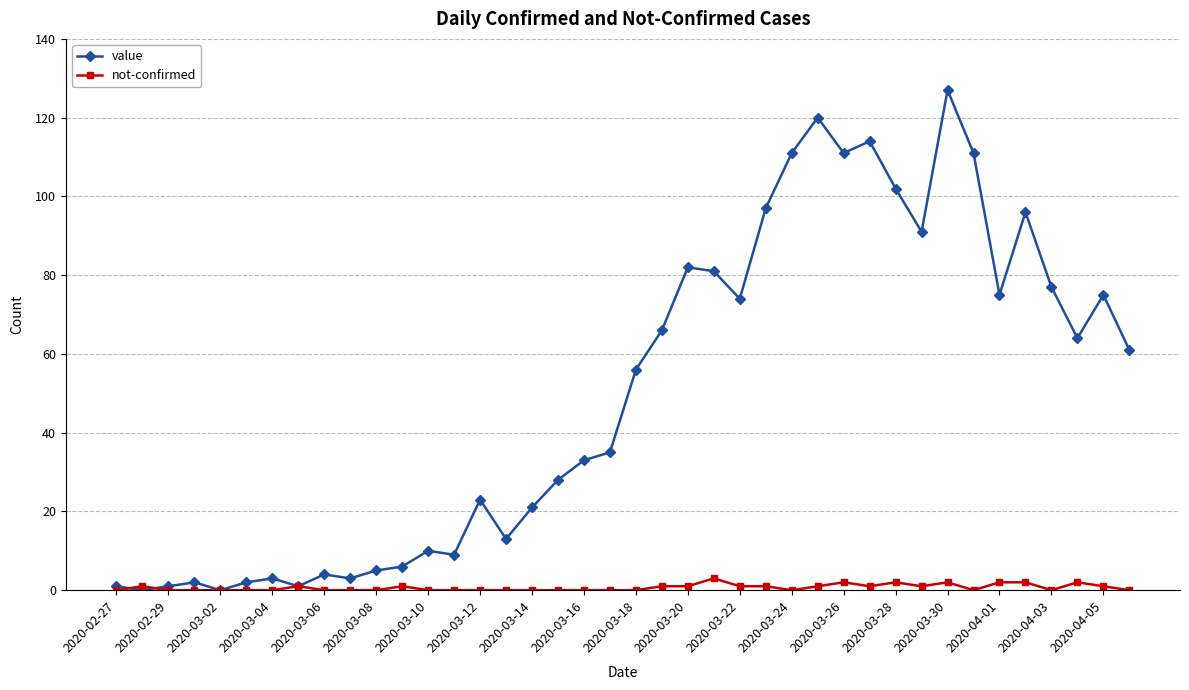

At how many categories does at least one series exceed 125?

1